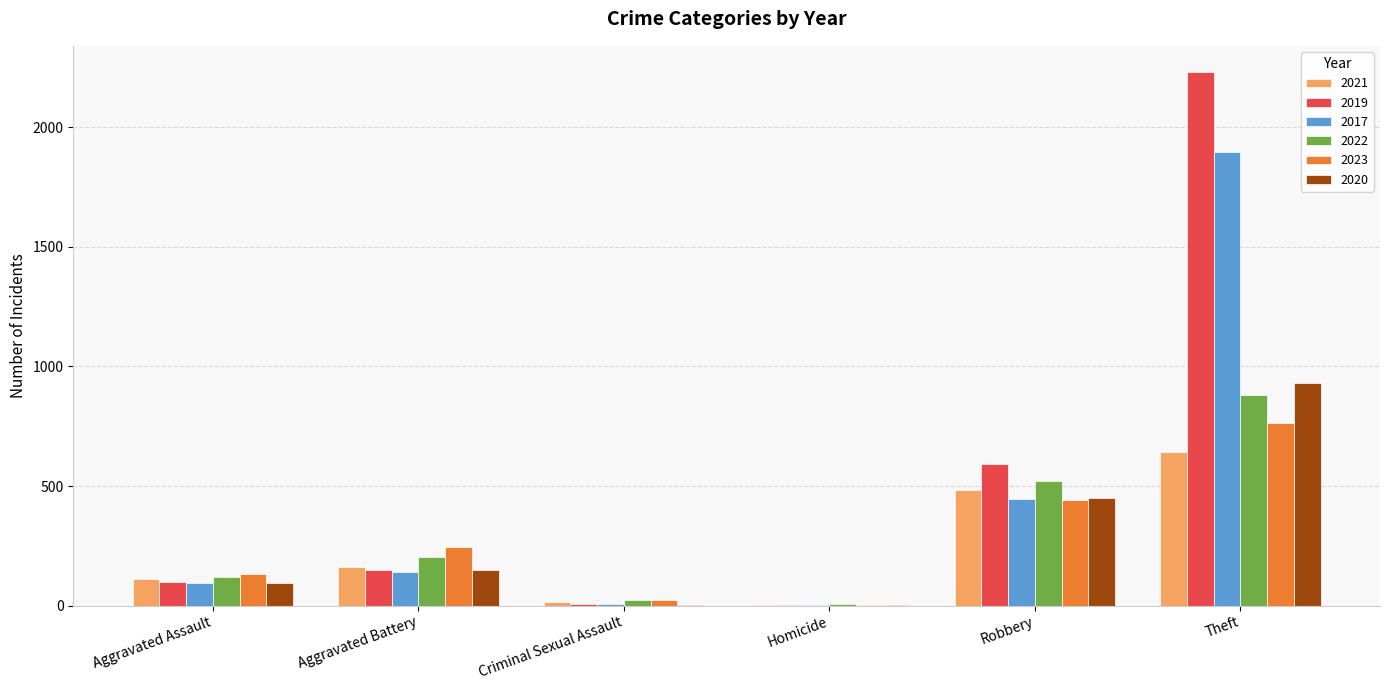

The value of 2022 at Aggravated Battery is 202. True or false?

True